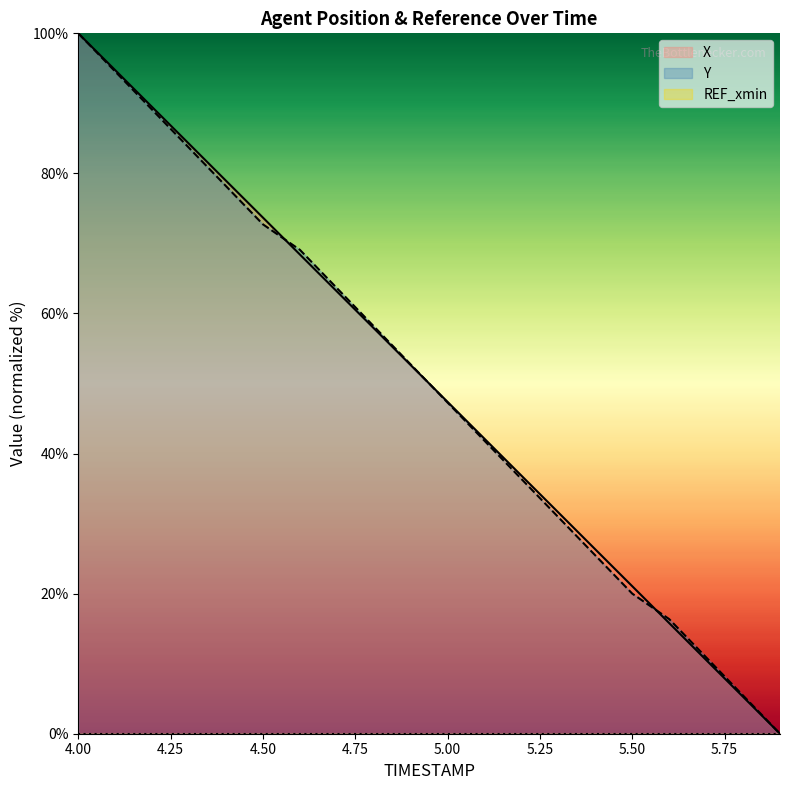

What is the value of the X point at the 2nd from the left?

94.7